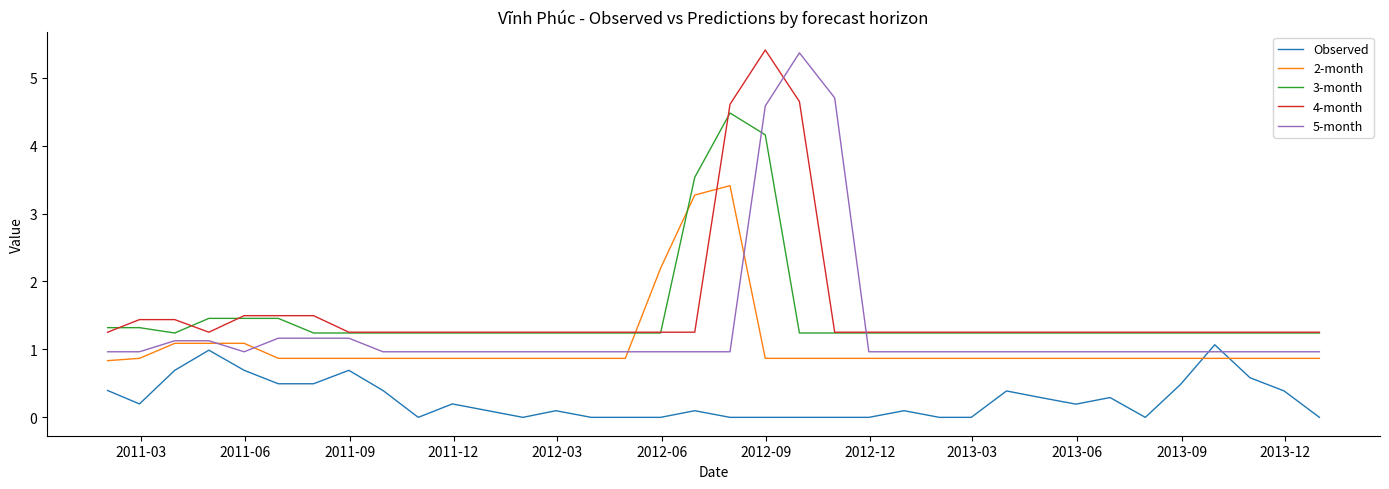

What is the minimum value for 4-month?

1.3